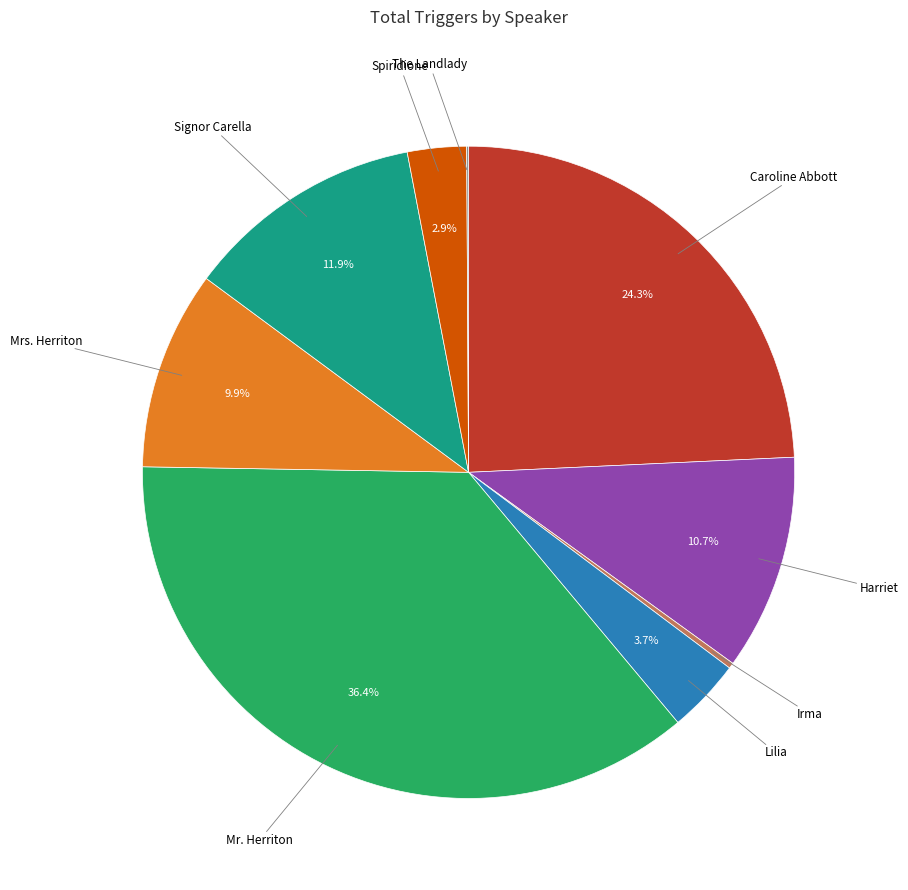

To the nearest percent, what is the combined percentage of Caroline Abbott and Spiridione?

27%